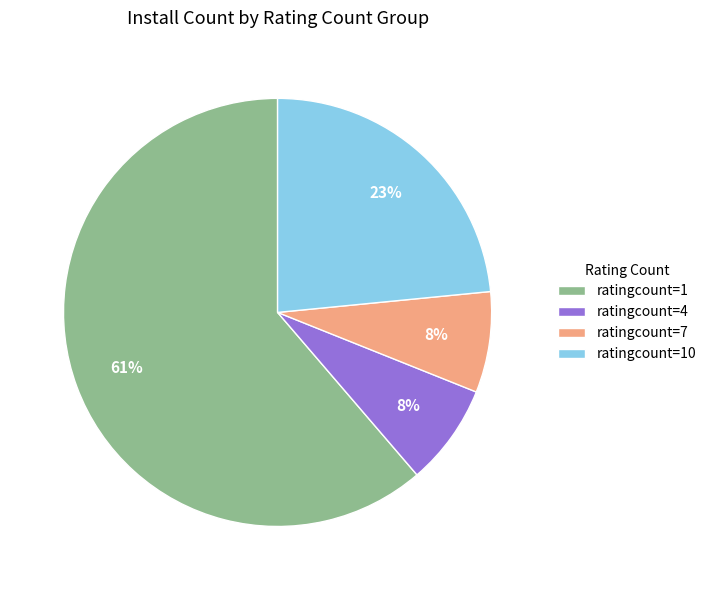

What percentage is the ratingcount=4 slice, to the nearest percent?

8%